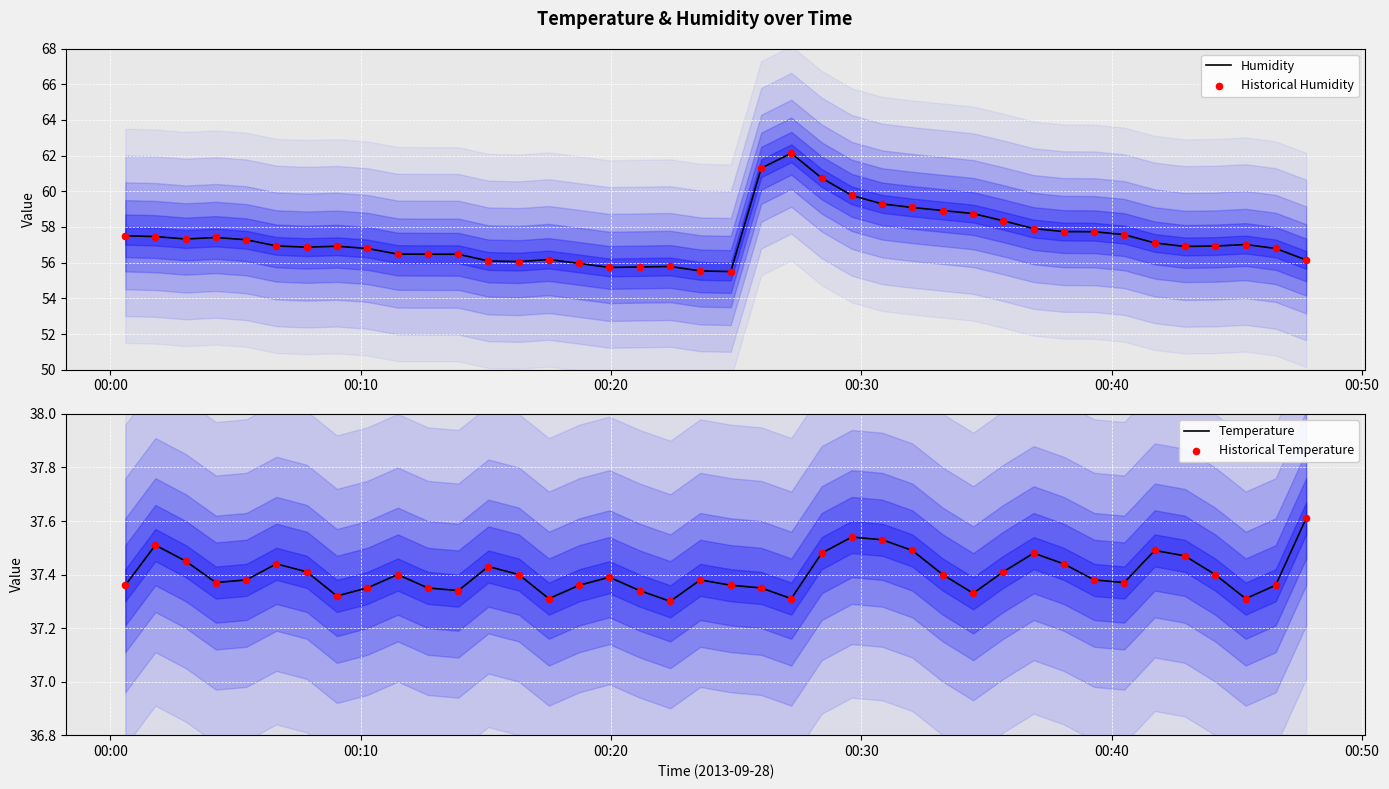

What is the highest value of the Temperature series?

37.6